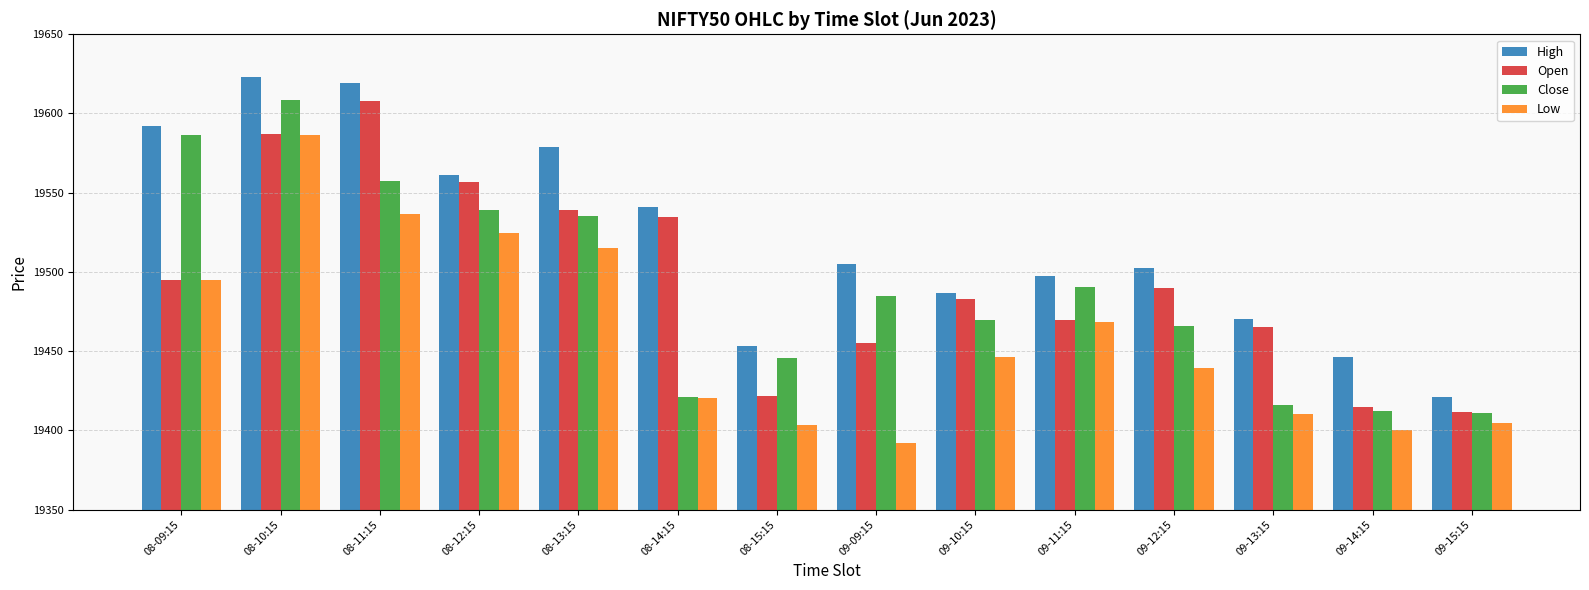

What is the spread (max minus min) of values at 09-09:15?

113.4